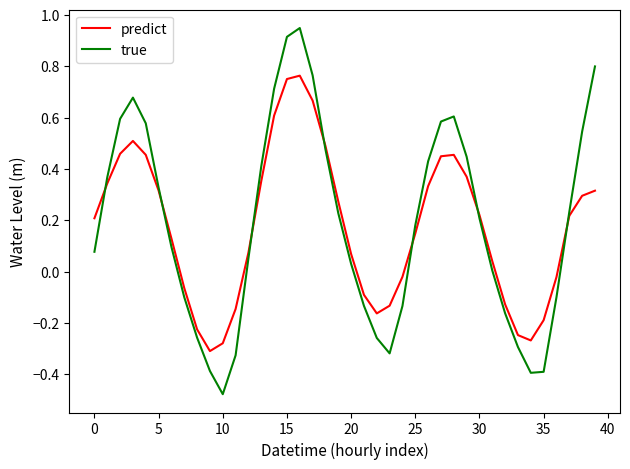

Rank the series by their maximum value, from lowest to highest.

predict, true